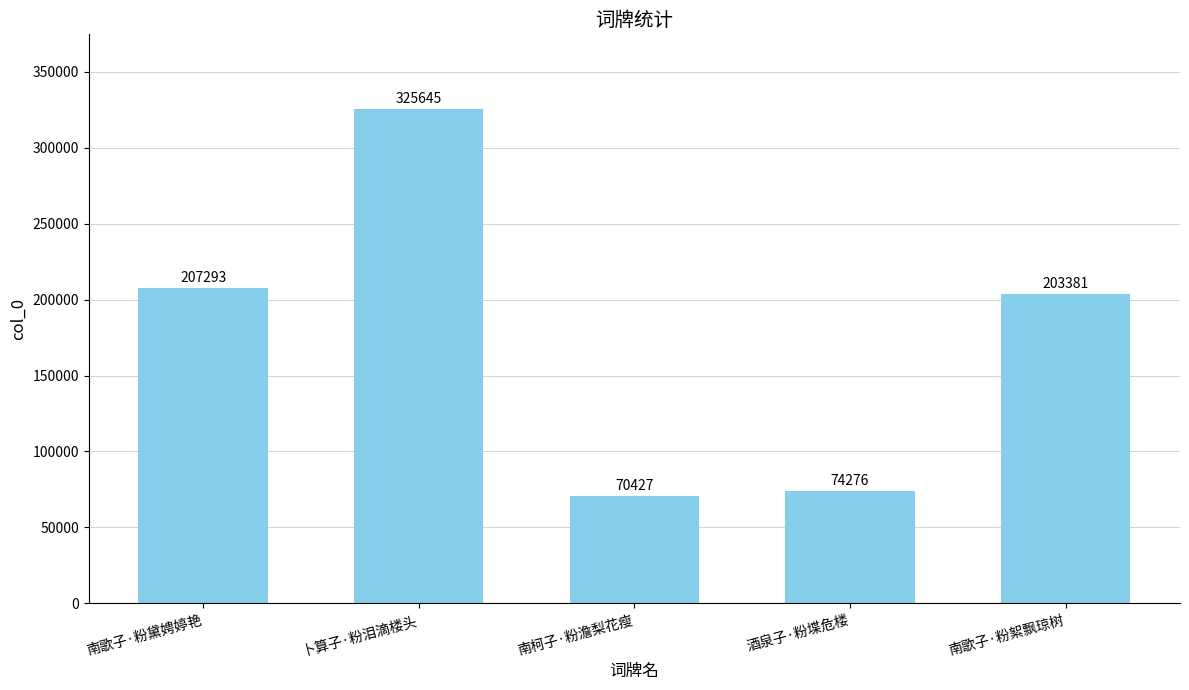

Reading left to right, transcribe all the data shown in this chart.

207293	325645	70427	74276	203381